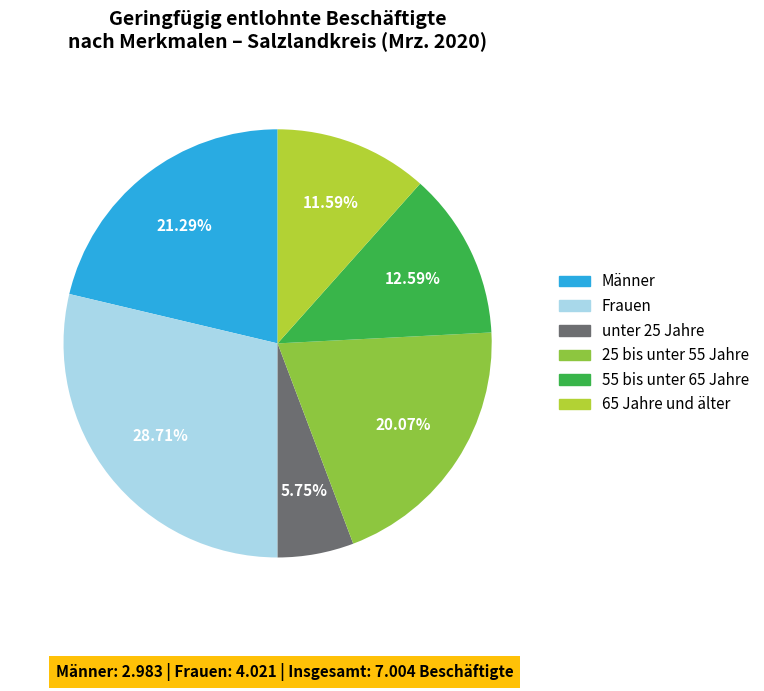

To the nearest percent, what percentage of the pie is 65 Jahre und älter?

12%